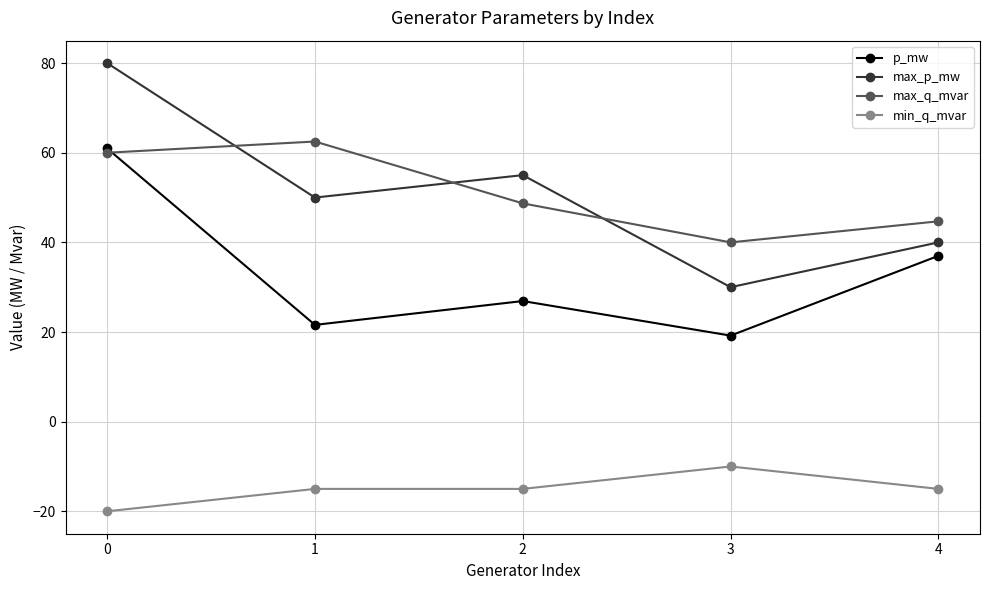

What is the maximum value shown in the chart?

80.0